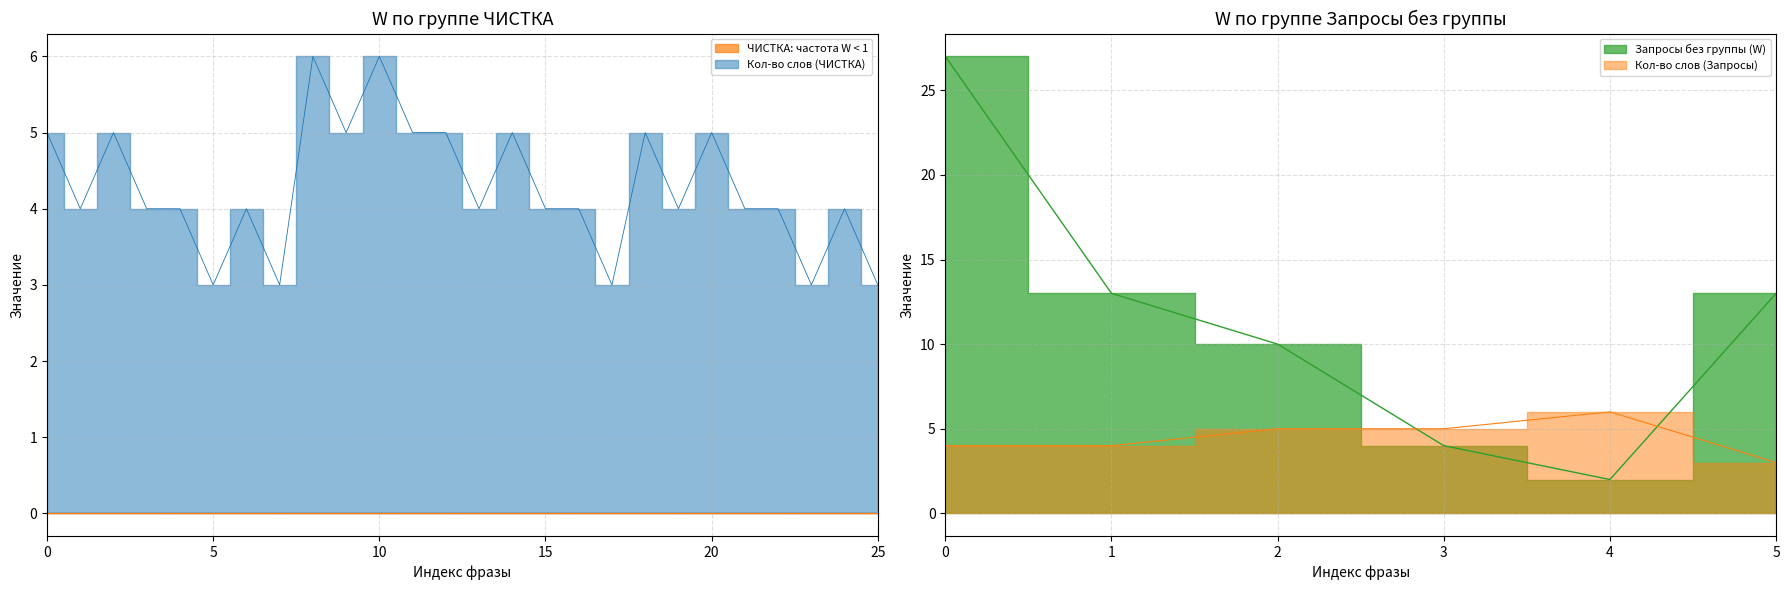

At which category does the chart reach its minimum across all series?

20